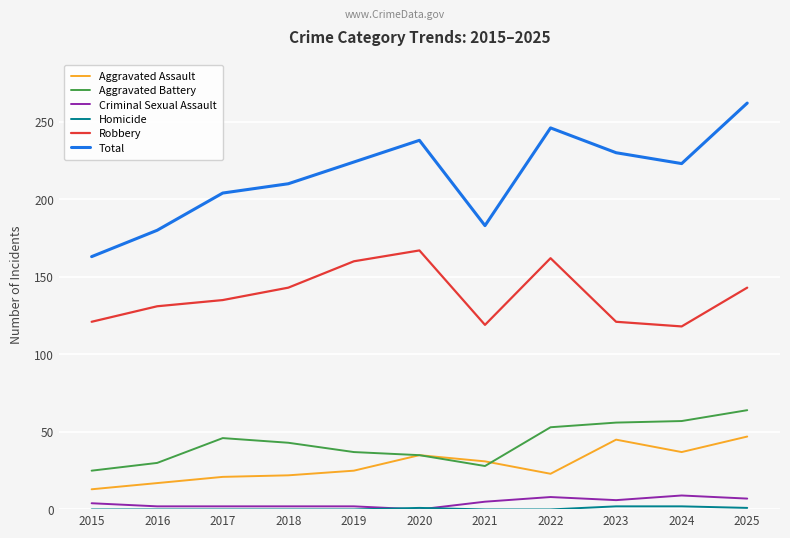

Does the chart have visible grid lines?

Yes